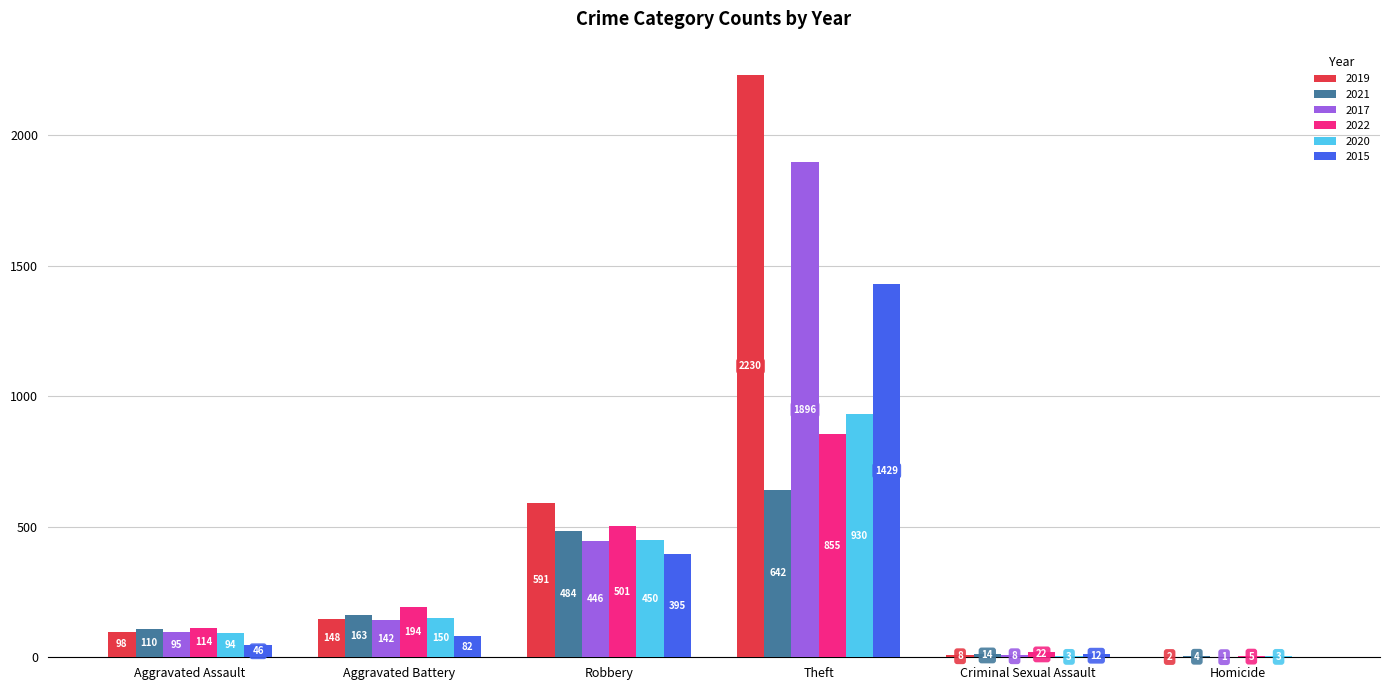

Which label corresponds to the largest value in the chart?

Theft